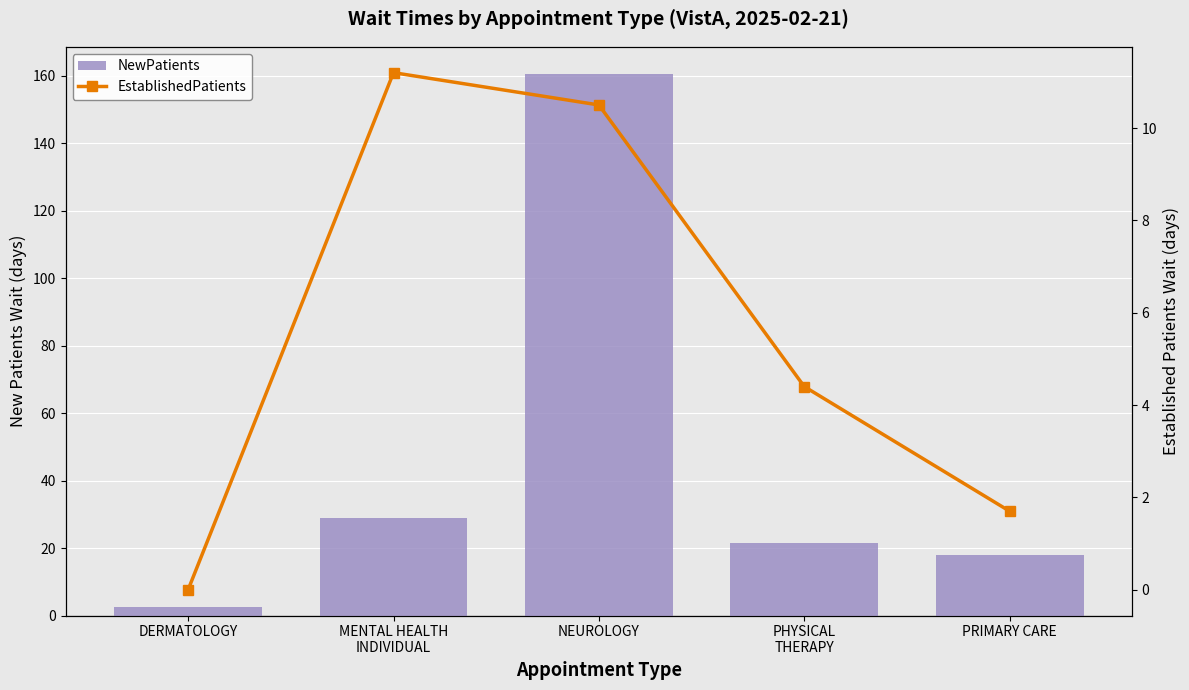

Reading left to right, what are all the values shown in this chart?

NewPatients: DERMATOLOGY=2.5	MENTAL HEALTH
INDIVIDUAL=28.8	NEUROLOGY=160.5	PHYSICAL
THERAPY=21.4	PRIMARY CARE=17.9
EstablishedPatients: DERMATOLOGY=0.0	MENTAL HEALTH
INDIVIDUAL=11.2	NEUROLOGY=10.5	PHYSICAL
THERAPY=4.4	PRIMARY CARE=1.7